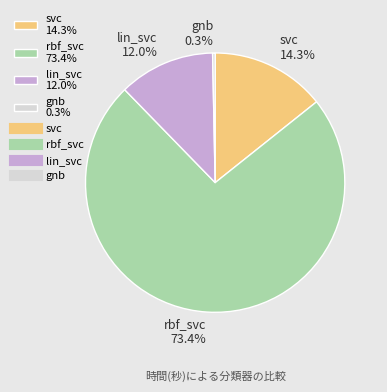

Which slice is the largest?

rbf_svc